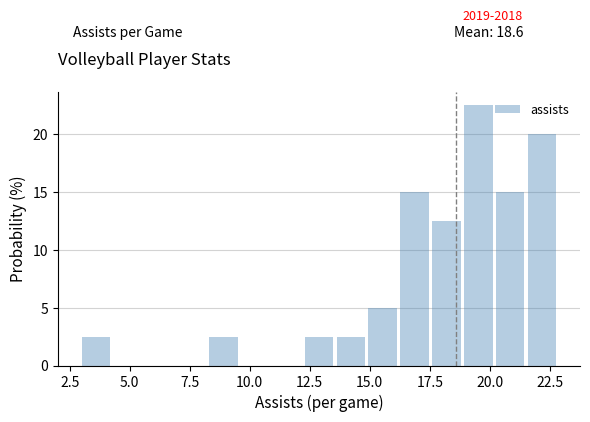

Read against the x-axis, roughly where is the centre of the tallest bar?

19.5